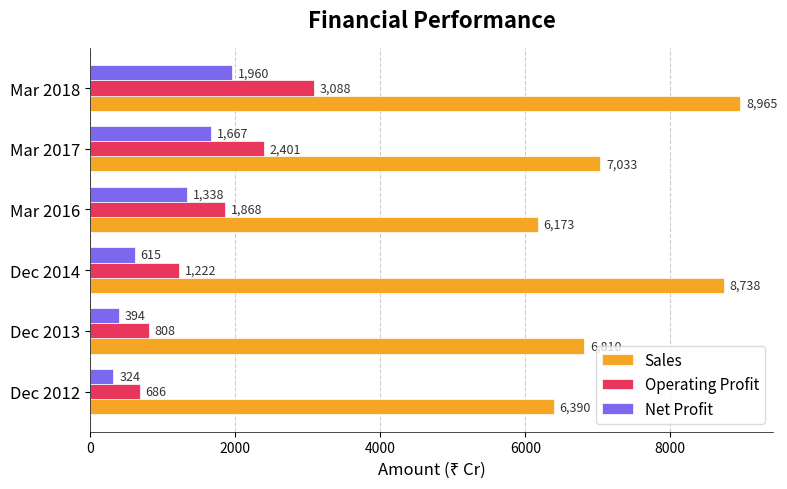

What is the difference between the Sales values at Dec 2013 and Dec 2014?

1928